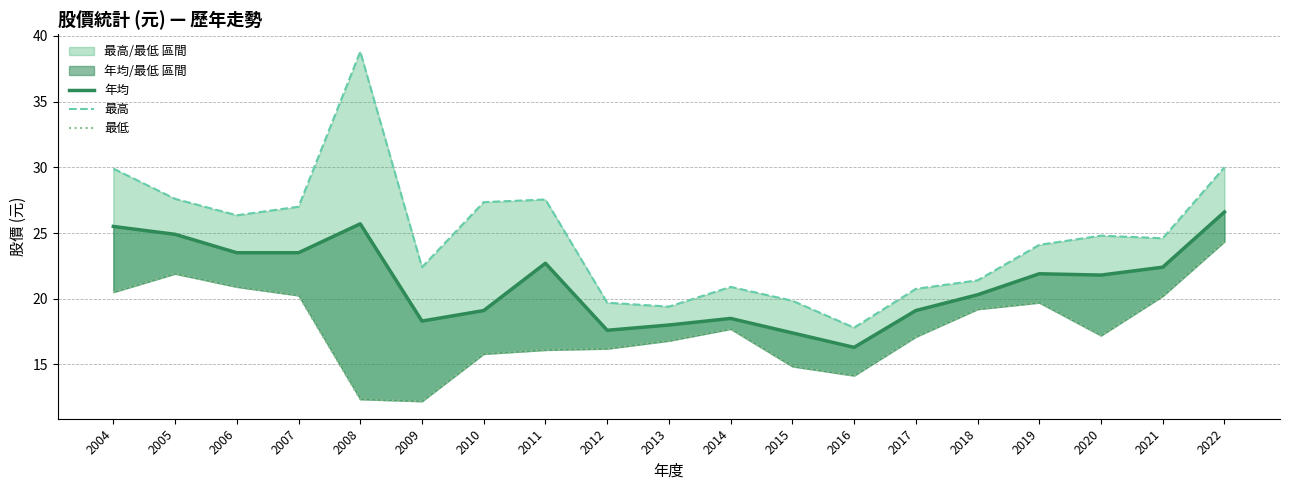

Is it true that 最低 equals 4.1 at 2010?

False